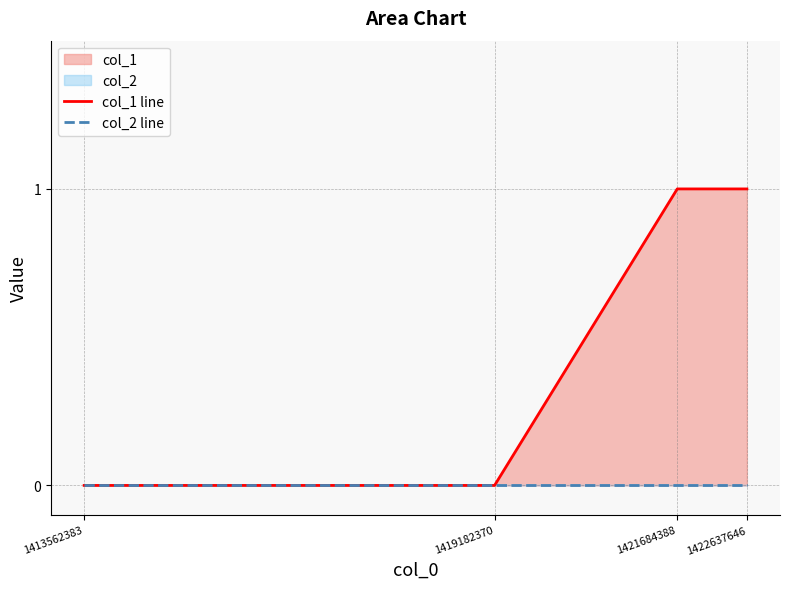

Which series has the largest total across all categories?

col_1 line